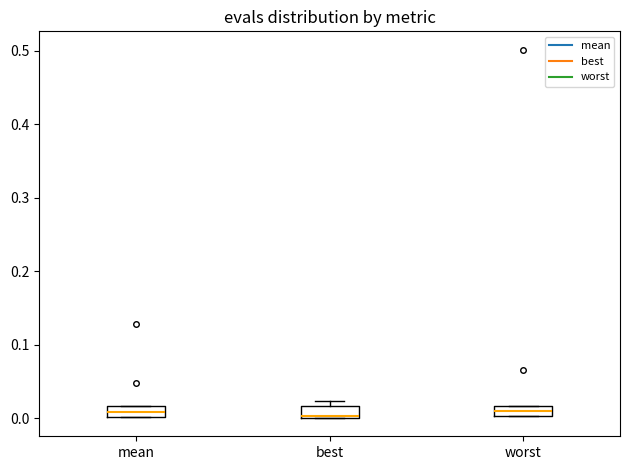

Where does the median line of the box for worst sit on the y-axis? The values are not printed on the chart, so give them approximately, as read against the axis.

0.01